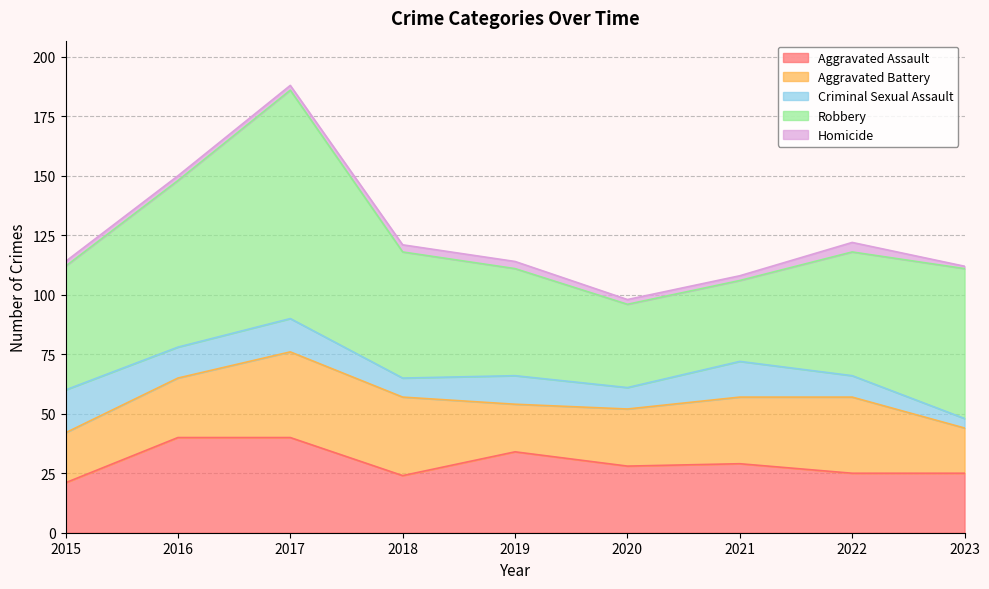

Is the value of Homicide at 2018 greater than the value of Aggravated Assault at 2017?

No